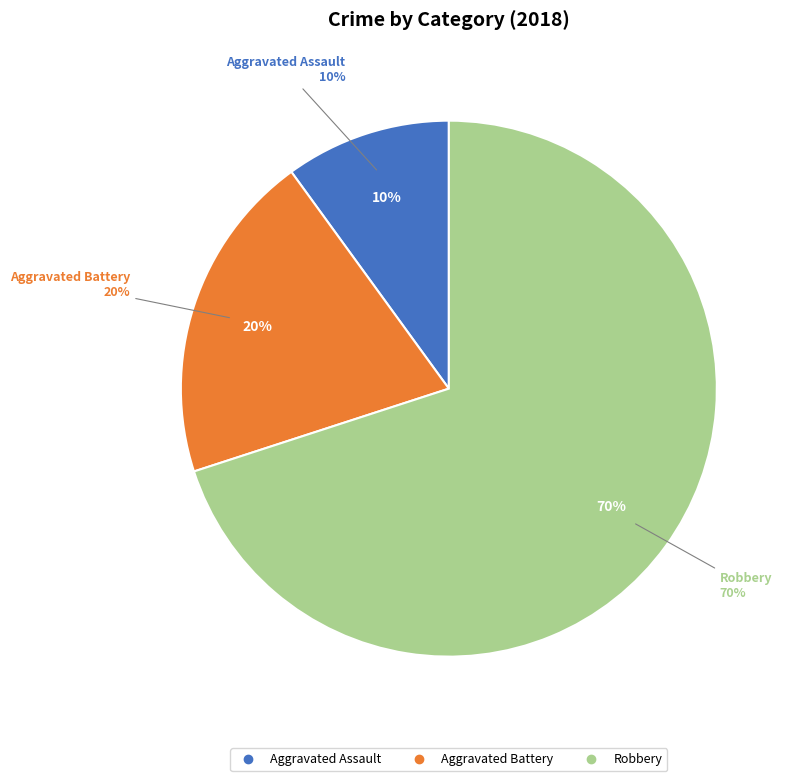

Does any single category account for the majority?

No